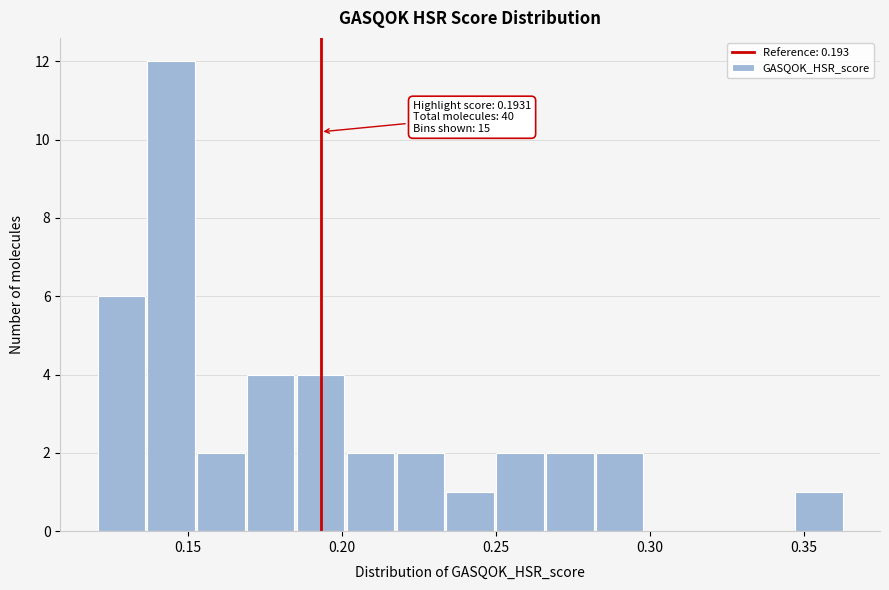

Around what value on the x-axis is the tallest bar? Give the approximate position of its centre, as read against the axis.

0.145